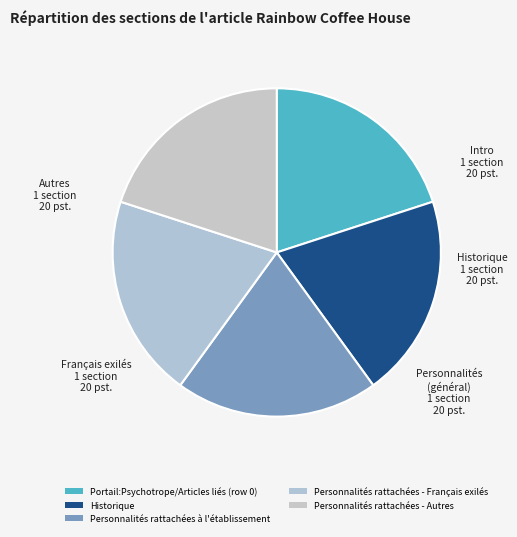

Between Personnalités rattachées - Autres and Historique, which is larger?

Personnalités rattachées - Autres